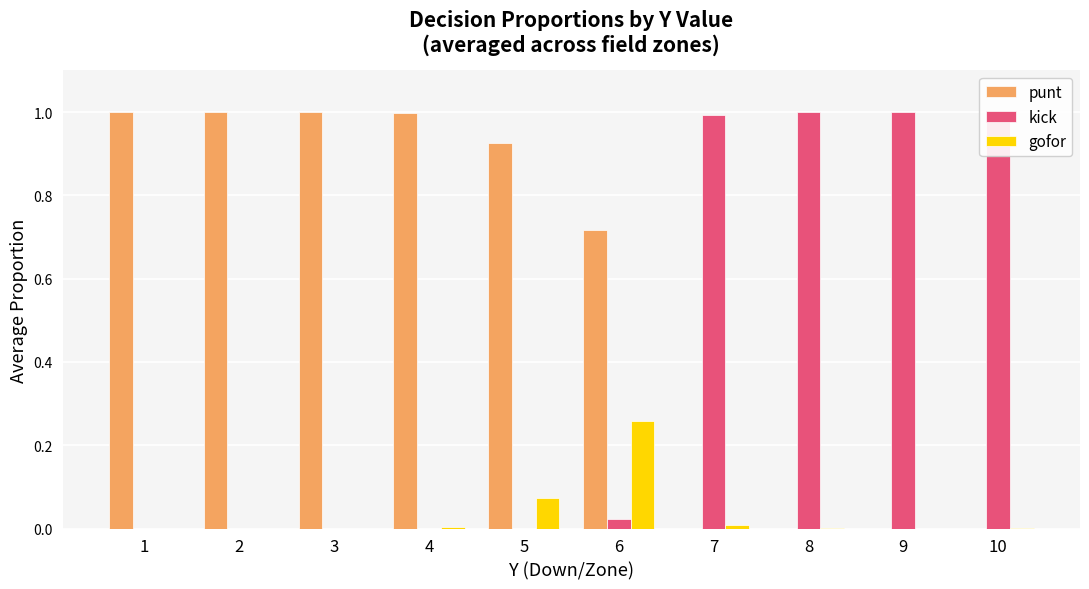

What is the greatest value displayed?

1.0